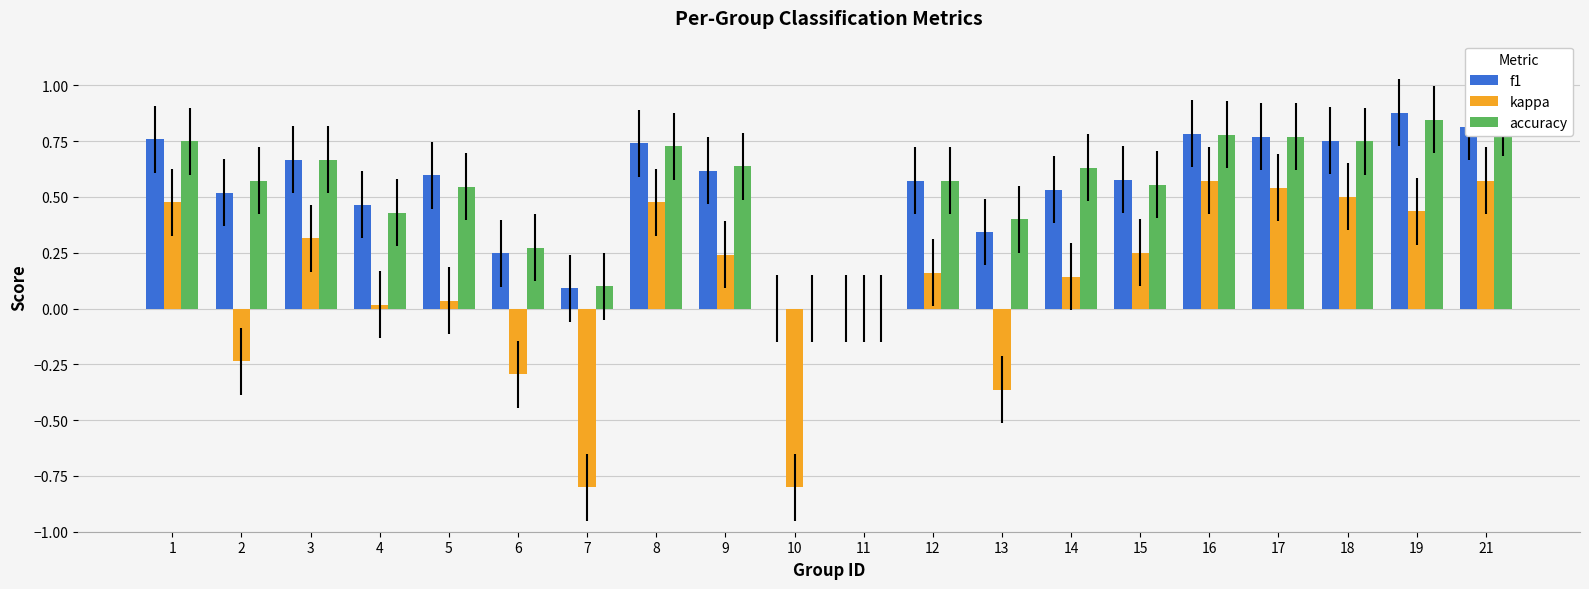

What is the total value across all series at 1?

2.0